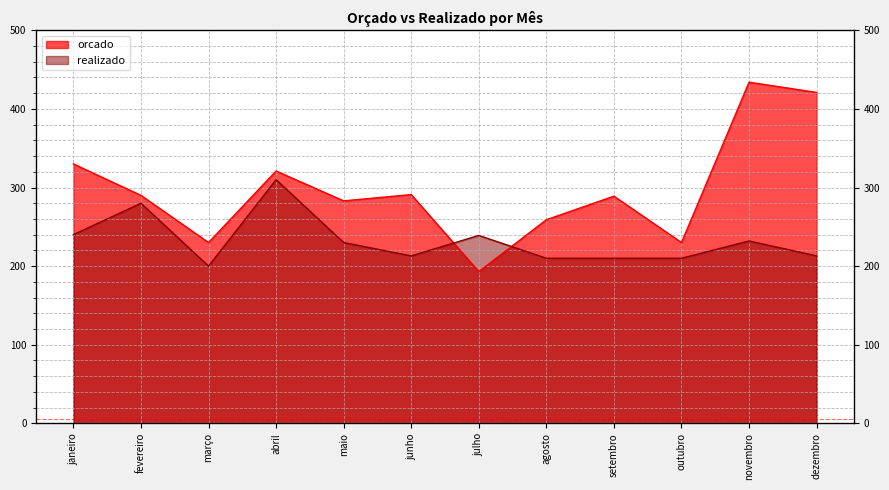

Where do realizado and orcado first cross each other?

junho and julho